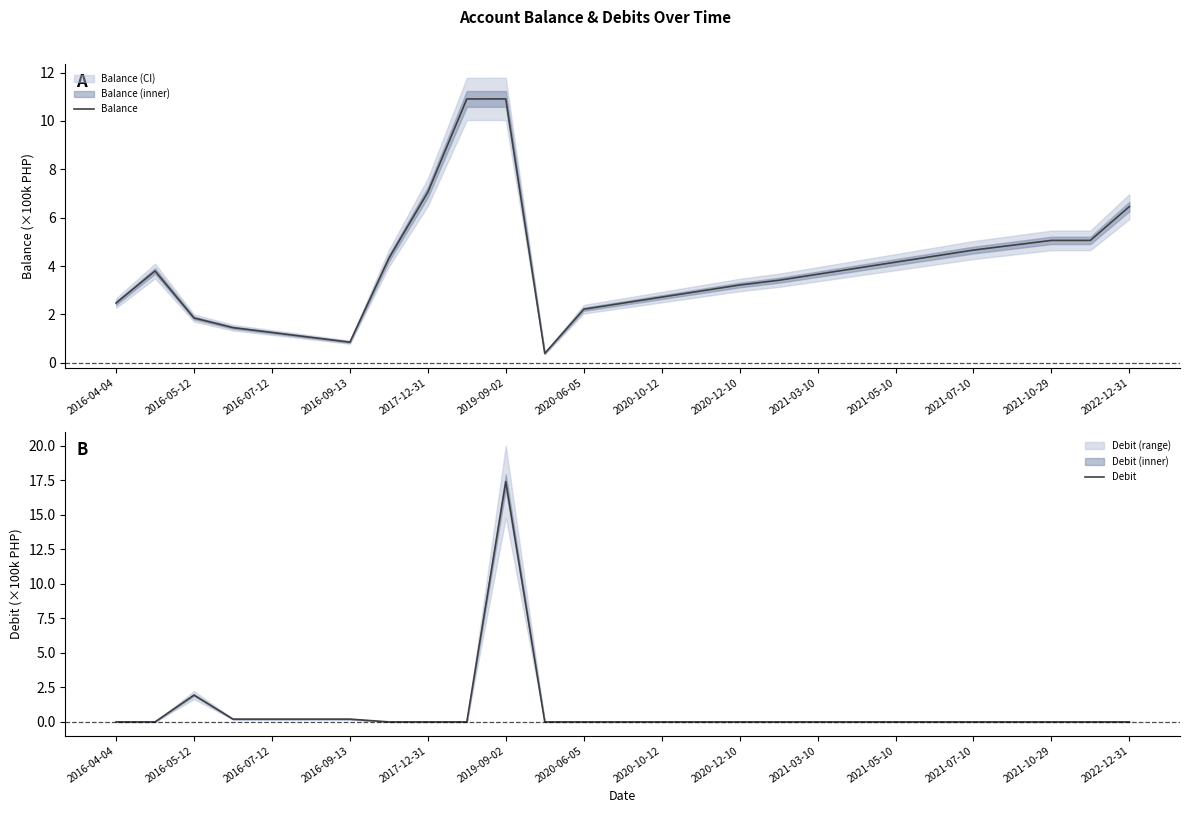

Rank the series by their maximum value, from highest to lowest.

Debit, Balance